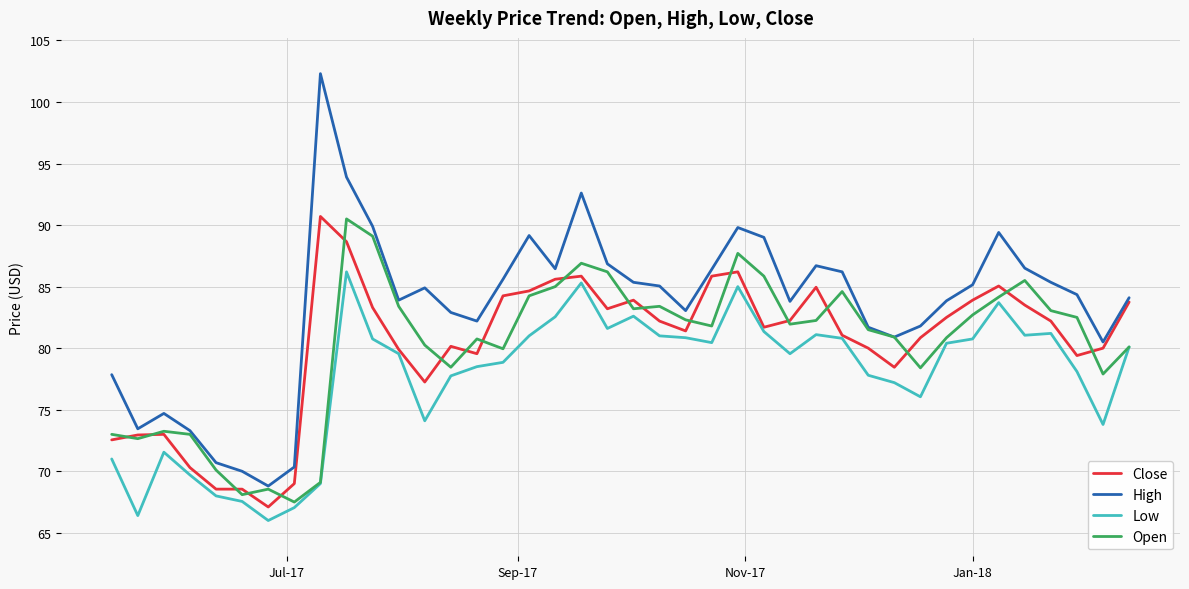

Which series has the widest spread of values?

High